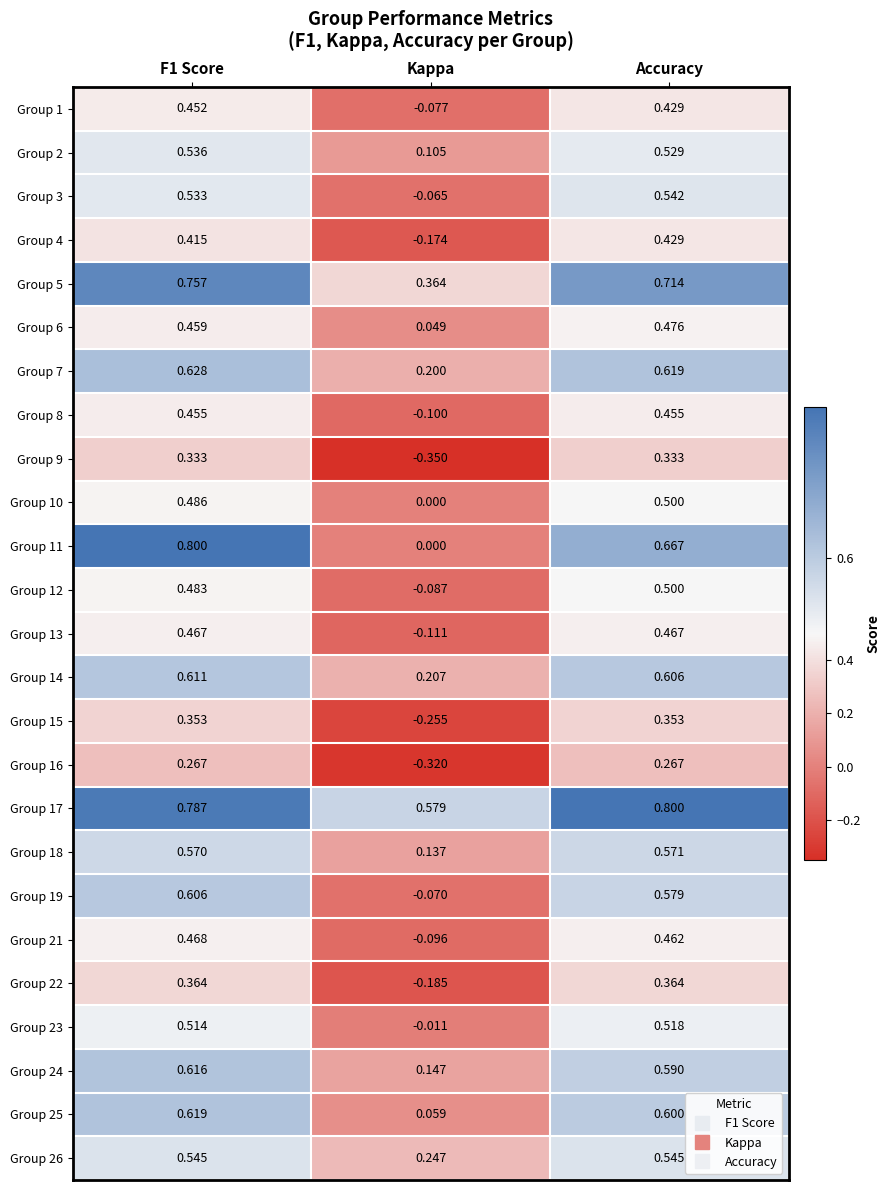

Is the value of Group 7 at Accuracy greater than the value of Group 24 at Accuracy?

Yes